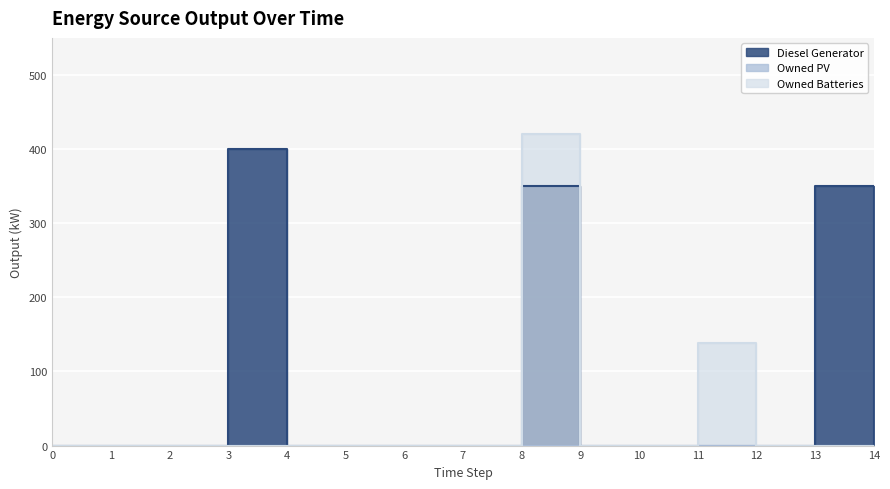

The value of Diesel Generator at 0 is 0. True or false?

True